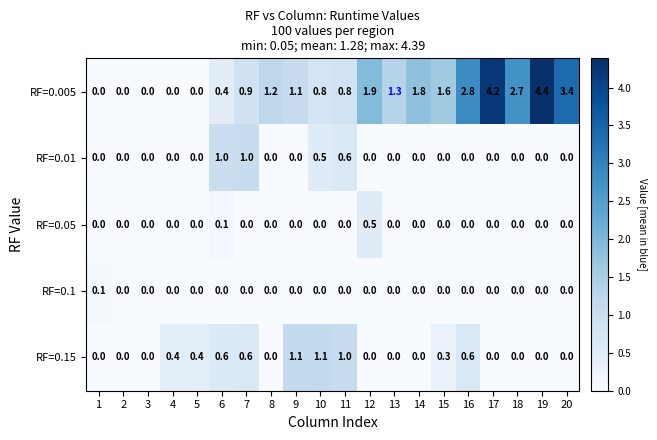

At which category is the sum across all series the highest?

19